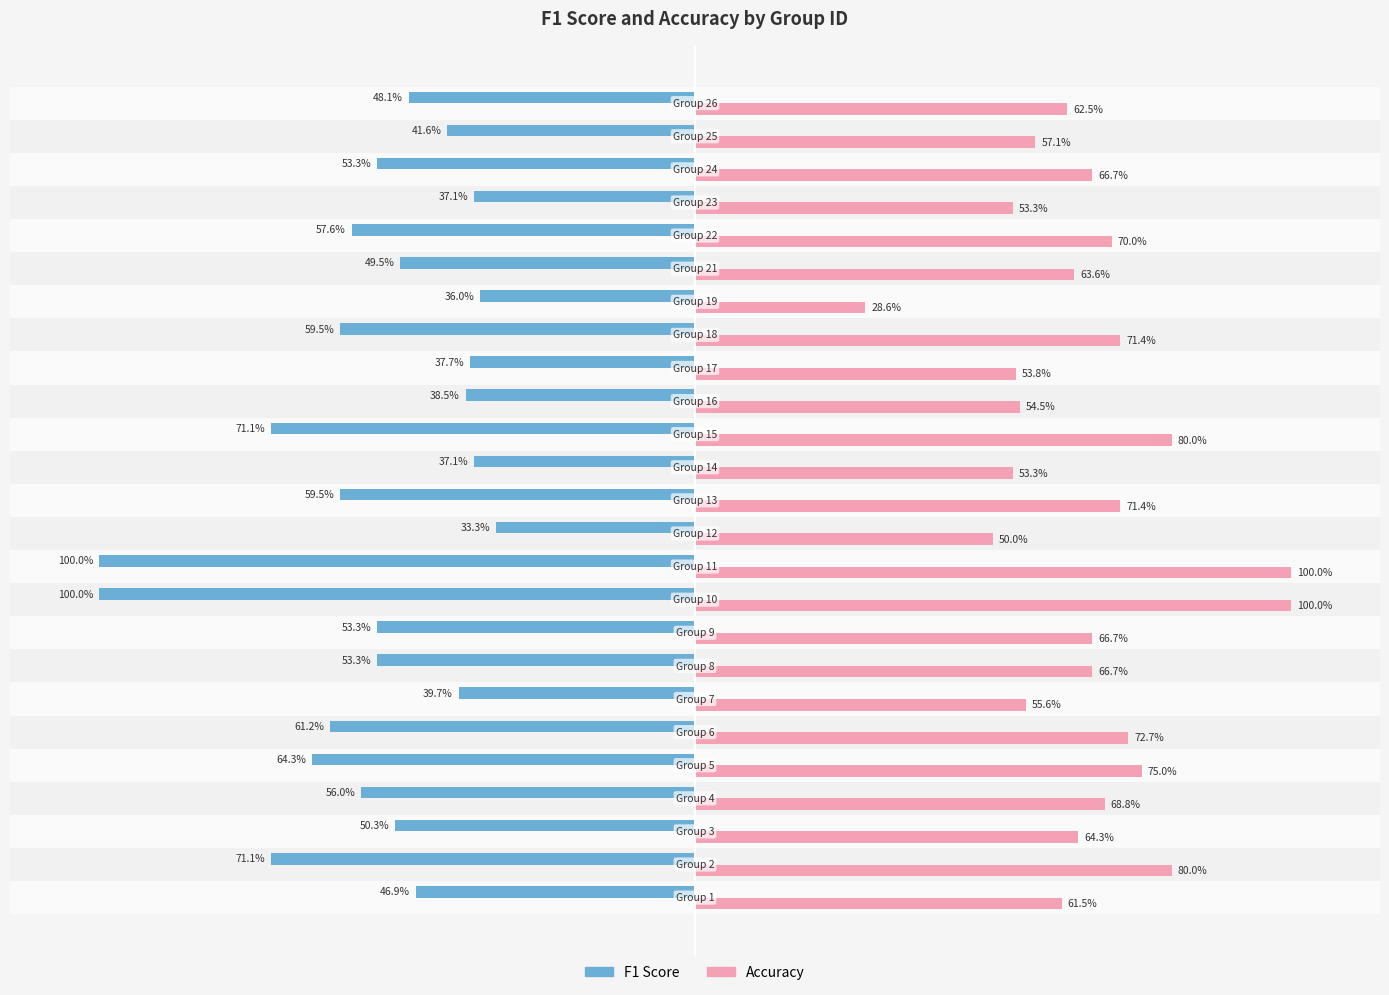

How many data points does each series have?

25